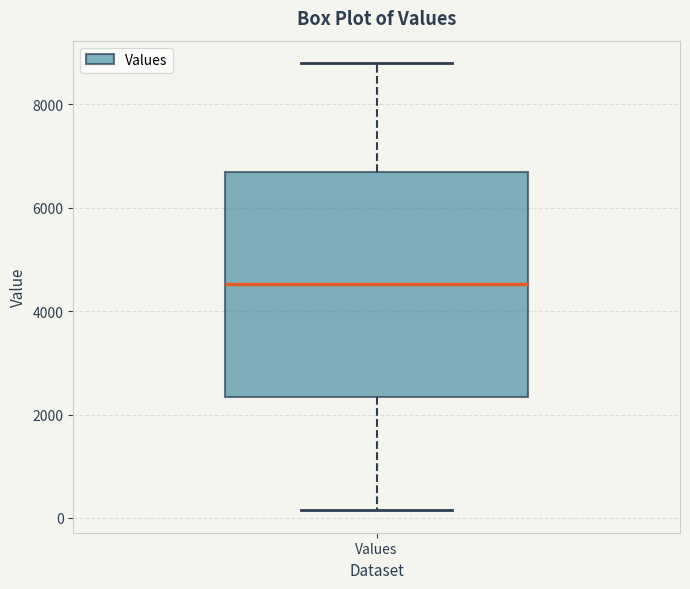

Where does the lower whisker of the box for Values end on the y-axis? The values are not printed on the chart, so give them approximately, as read against the axis.

200